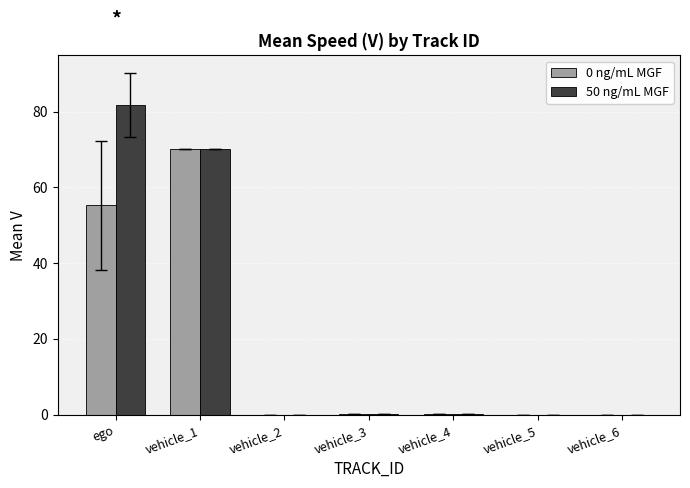

What is the total value across all series at ego?

137.0